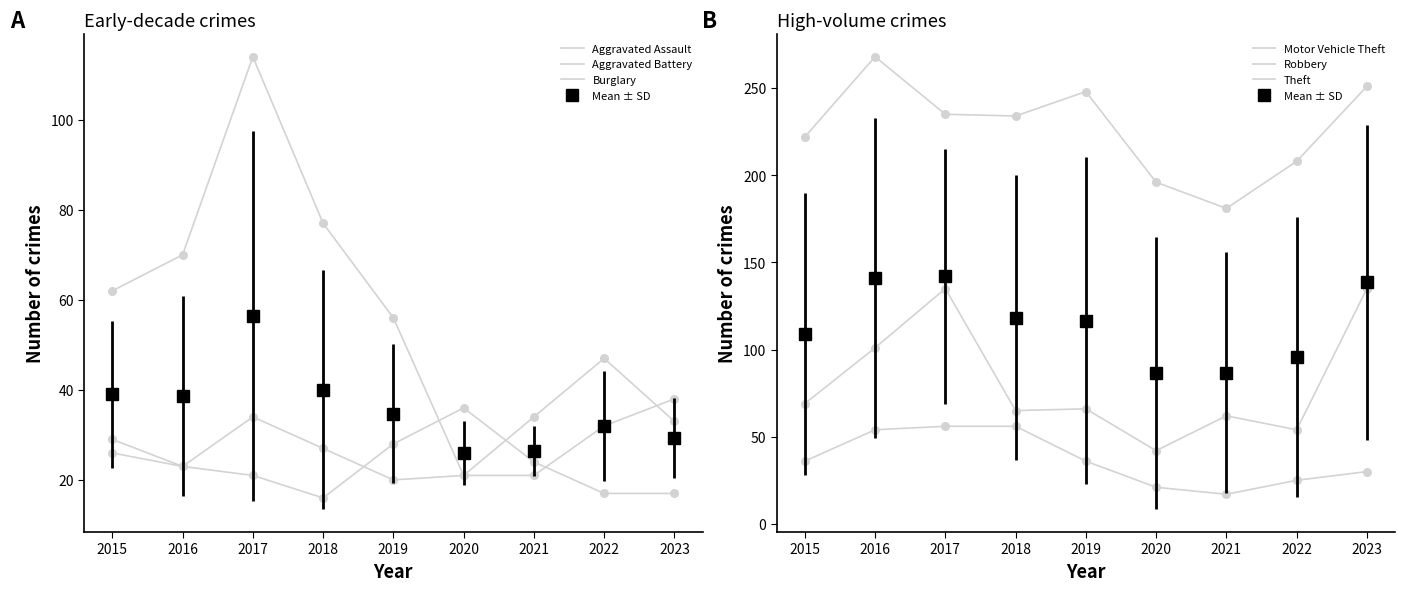

At how many categories does at least one series exceed 97?

9